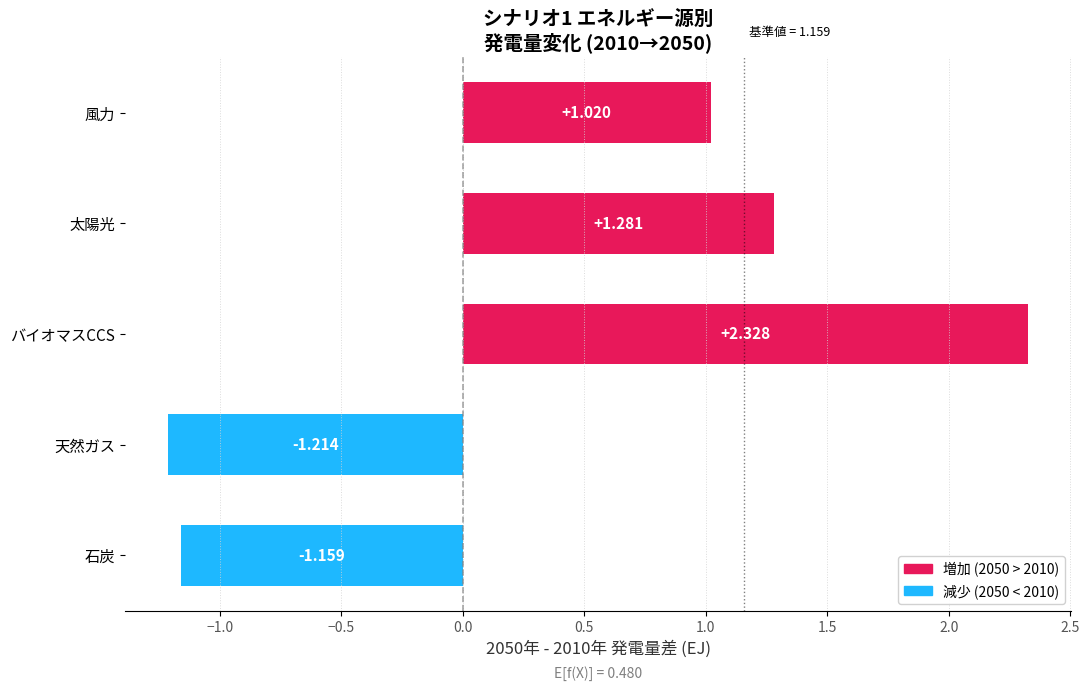

Which category has the highest value across all series?

バイオマスCCS